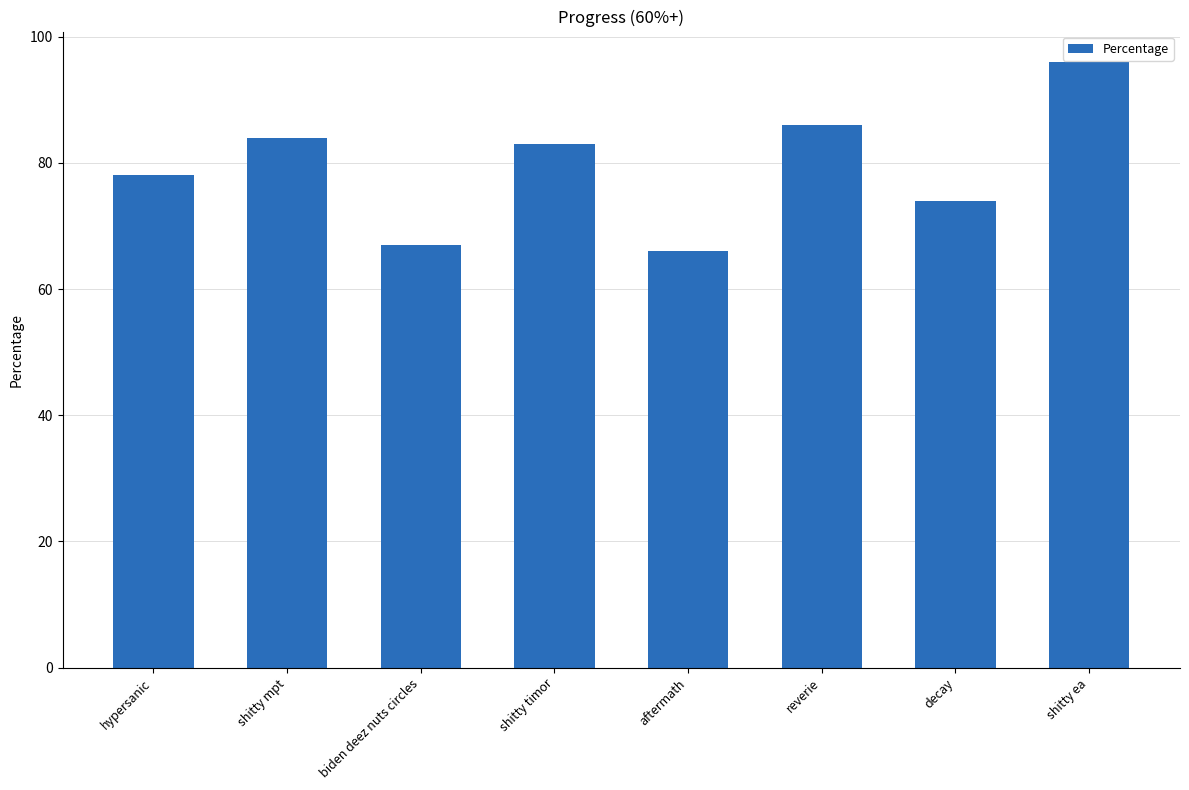

List the labels in order of value, smallest first.

aftermath, biden deez nuts circles, decay, hypersanic, shitty timor, shitty mpt, reverie, shitty ea